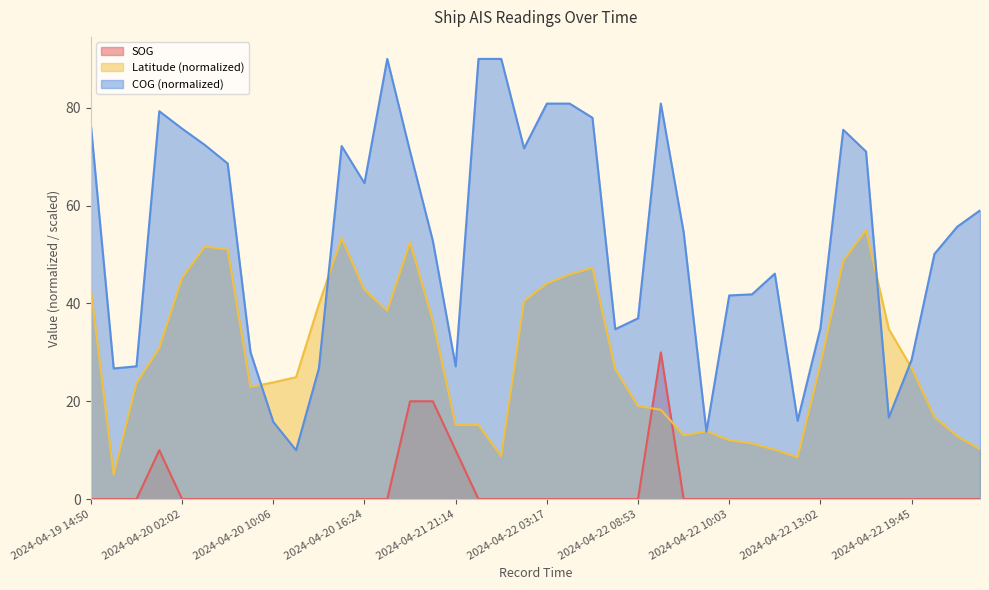

At which label is Latitude closest to 30?

2024-04-19 22:43